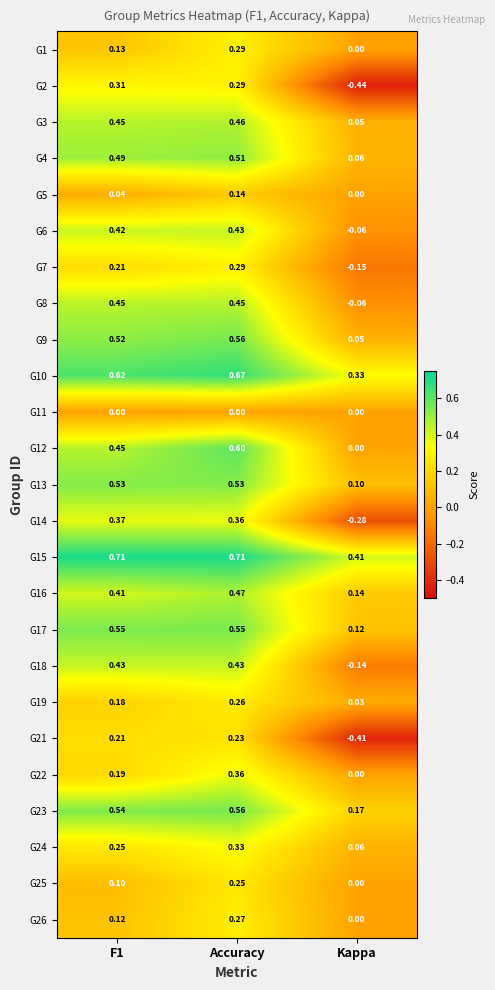

At which label does G19 reach its peak?

Accuracy